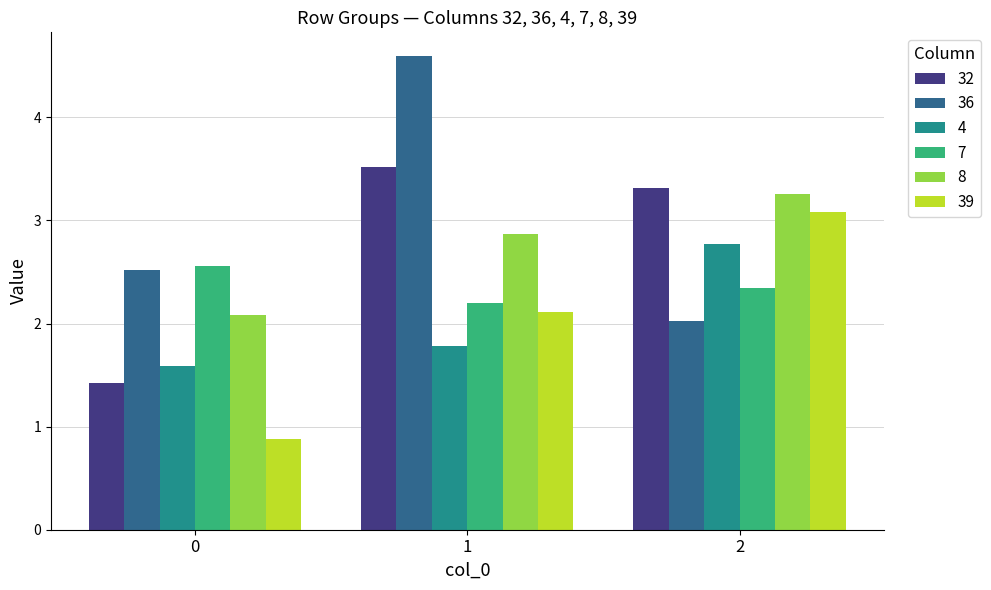

List the labels in order of 32 value, smallest first.

0, 2, 1